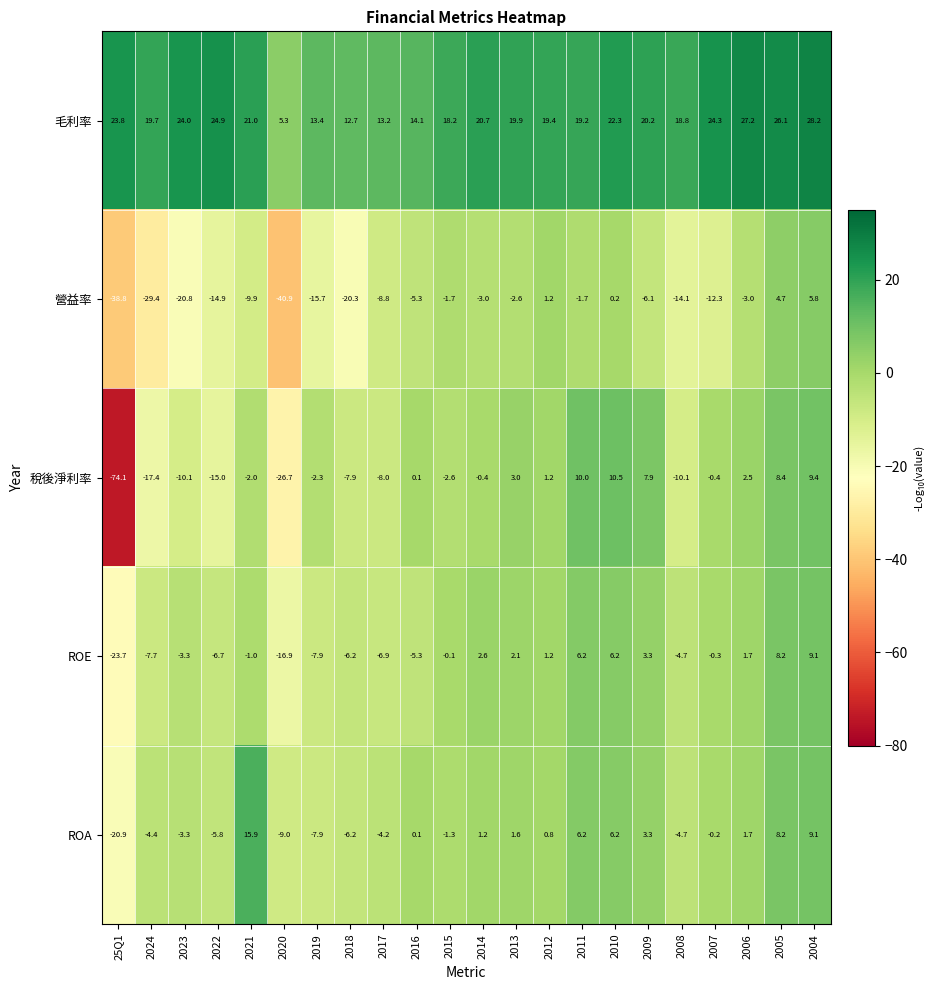

What is the difference between the maximum and minimum values in the 稅後淨利率 series?

84.6